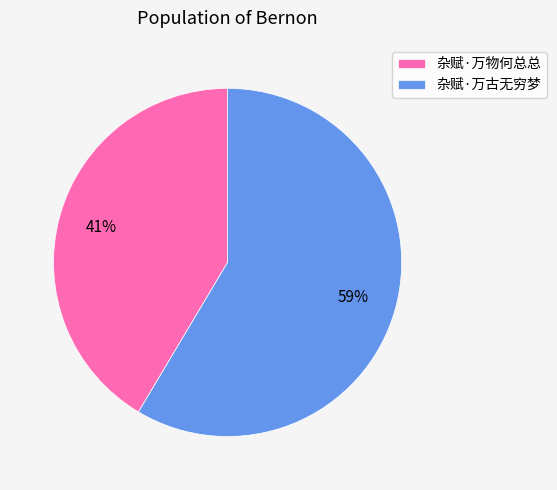

Does any single category account for the majority?

Yes